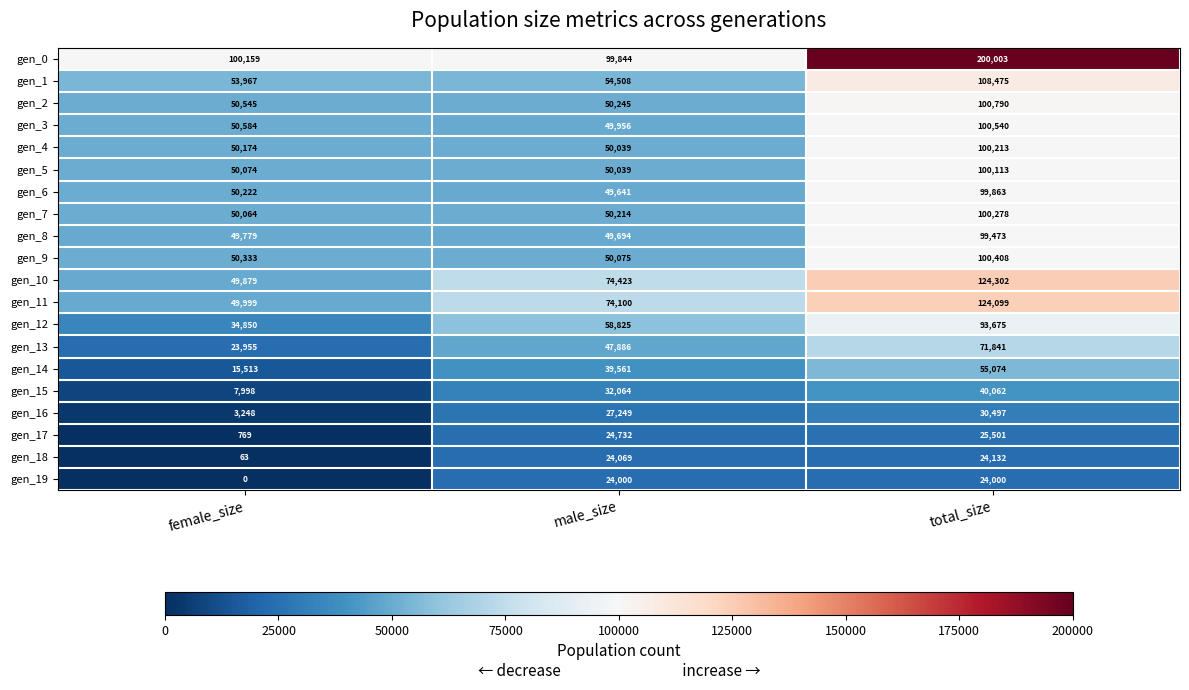

What is the approximate value of gen_7 at female_size, to the nearest 50?

50050